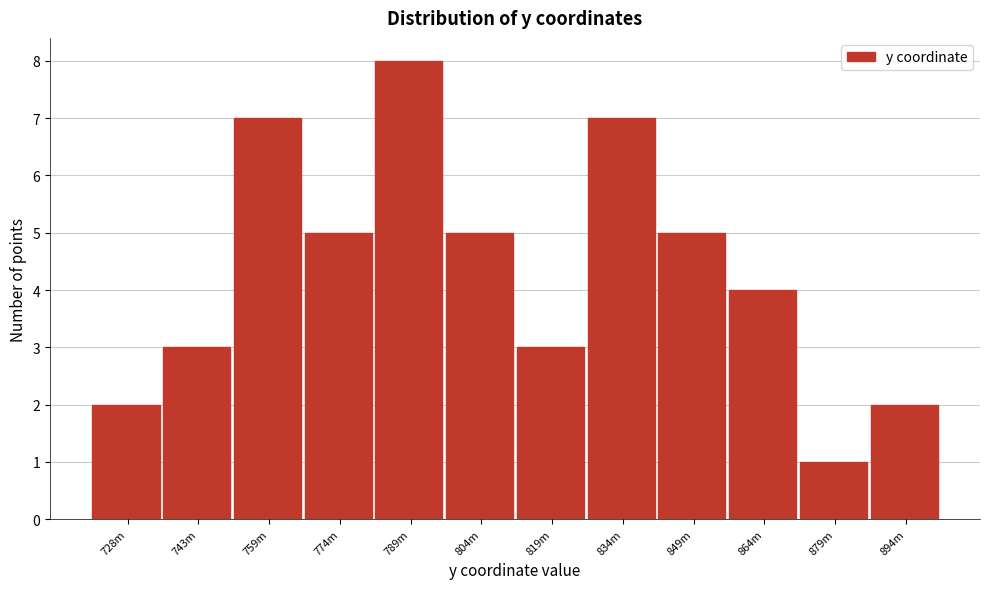

Reading left to right, extract all data points from this chart.

2	3	7	5	8	5	3	7	5	4	1	2